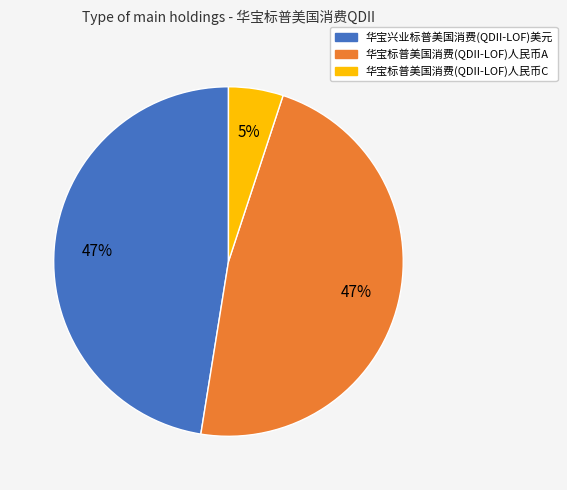

Which slice is the smallest?

华宝标普美国消费(QDII-LOF)人民币C